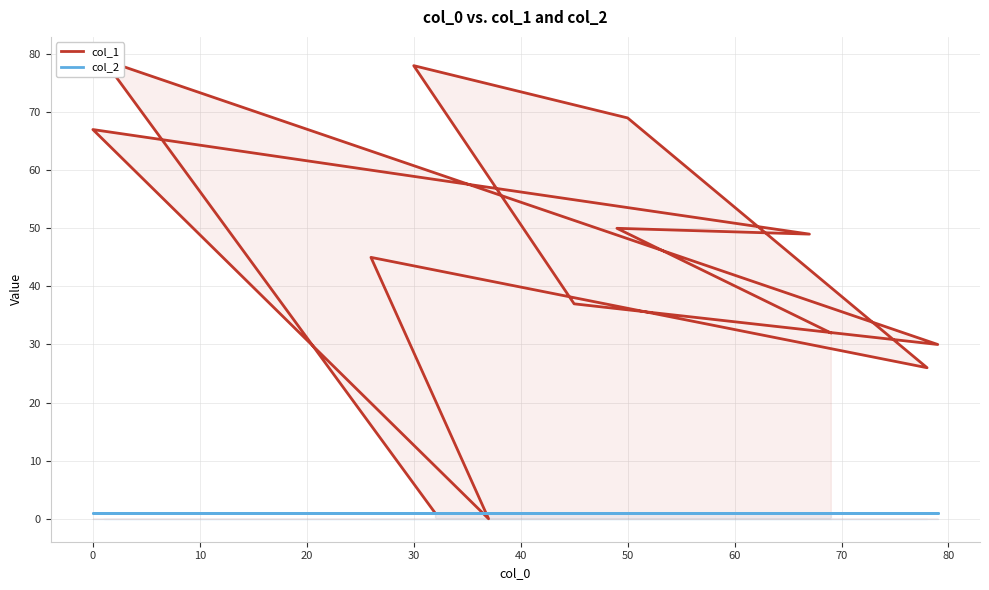

Is it true that col_2 equals 1 at 10?

True